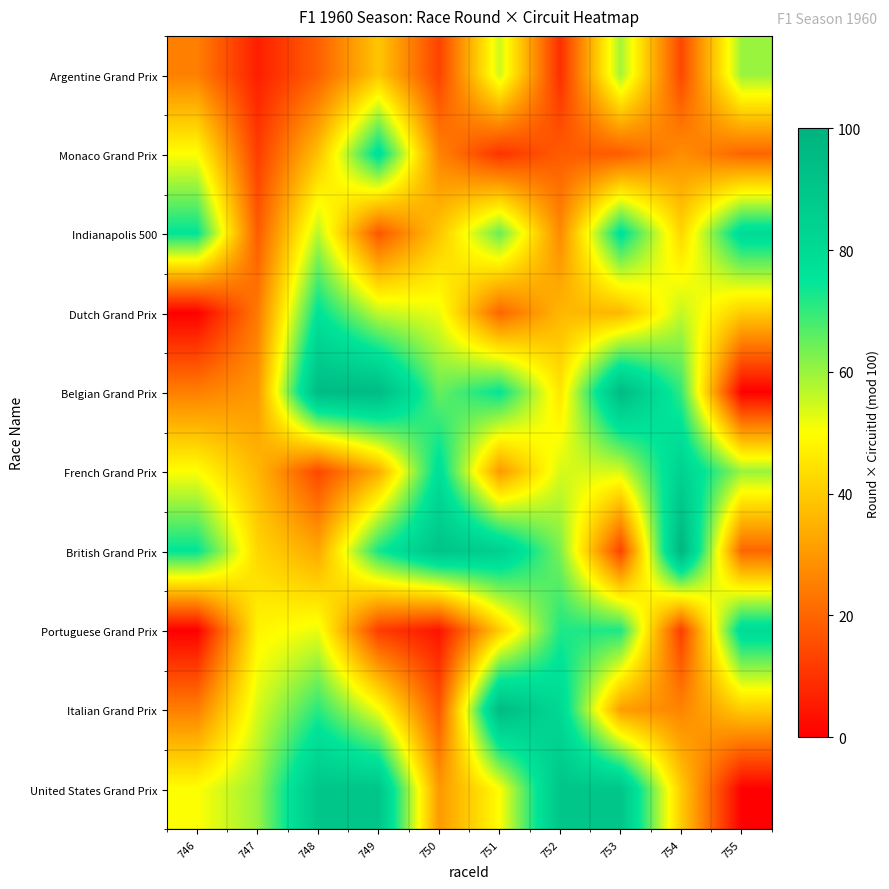

Which label corresponds to the smallest value in the chart?

746